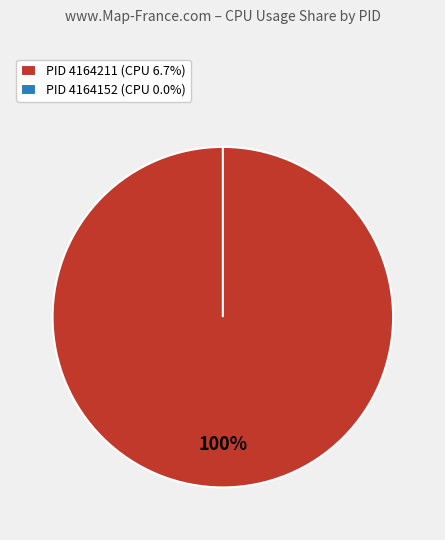

To the nearest percent, what is the difference between the 4164211 and 4164152 slice percentages?

100%